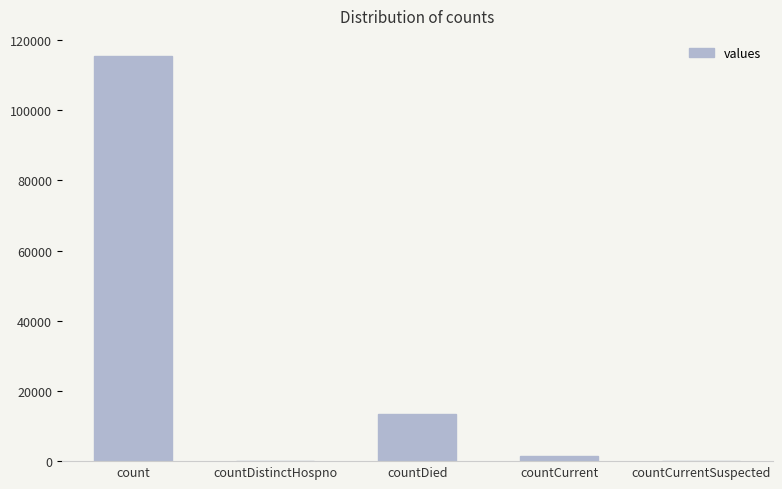

What is the average value?

26021